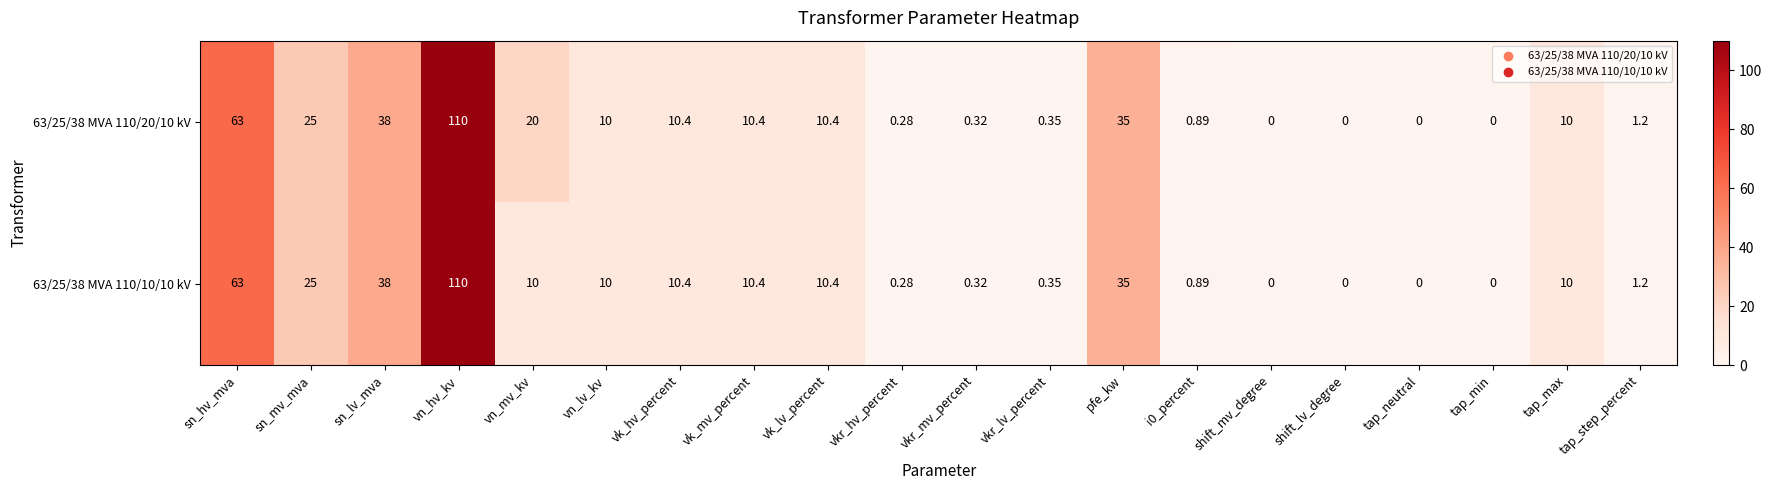

Which category has the highest value in the 63/25/38 MVA 110/10/10 kV series?

vn_hv_kv